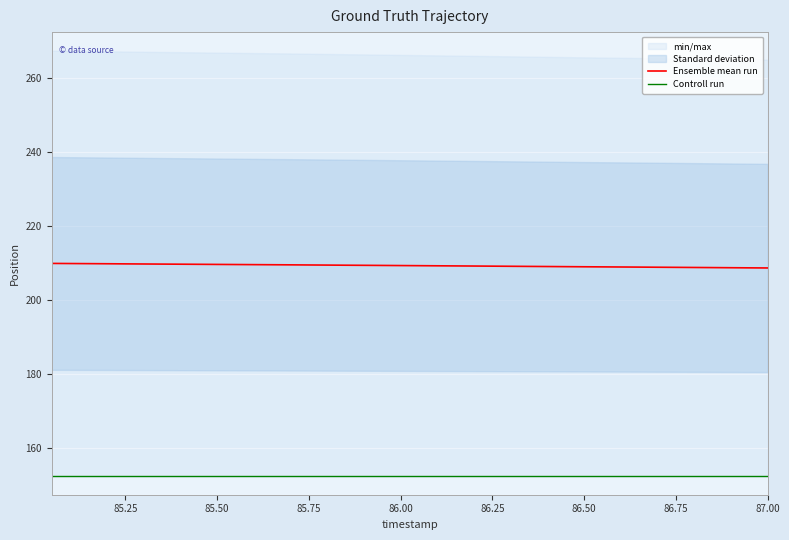

What is the smallest value displayed?

152.5